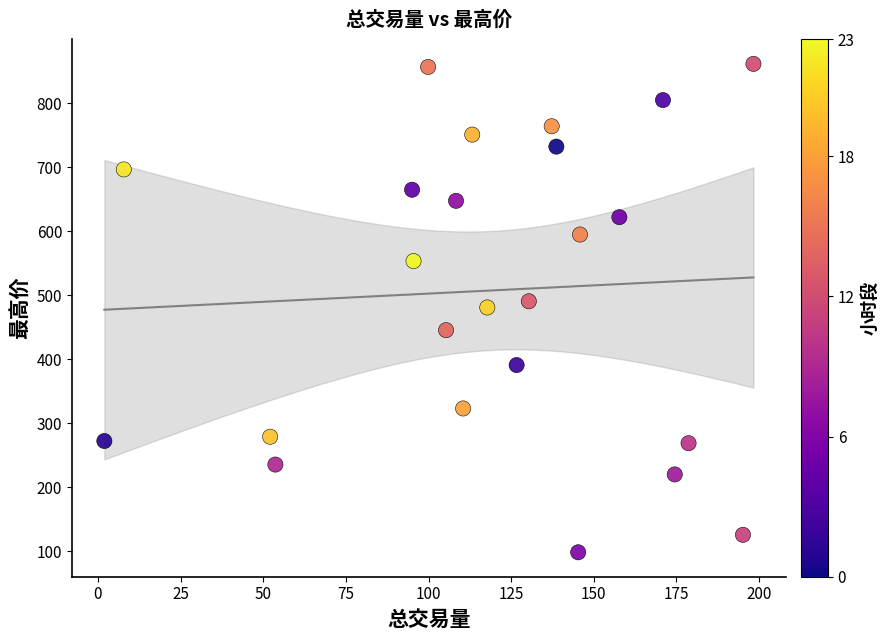

How many data points are displayed?

24